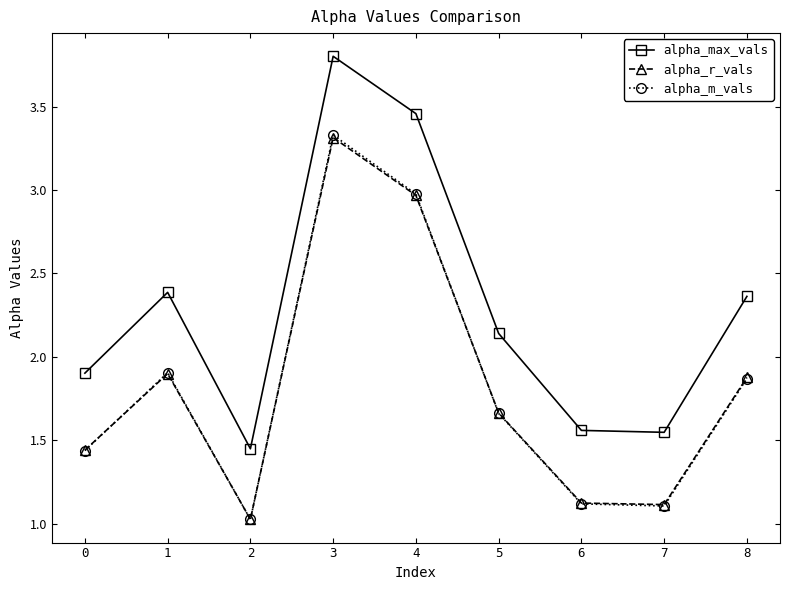

True or false: alpha_max_vals has a value of 2.5 at 7.

False